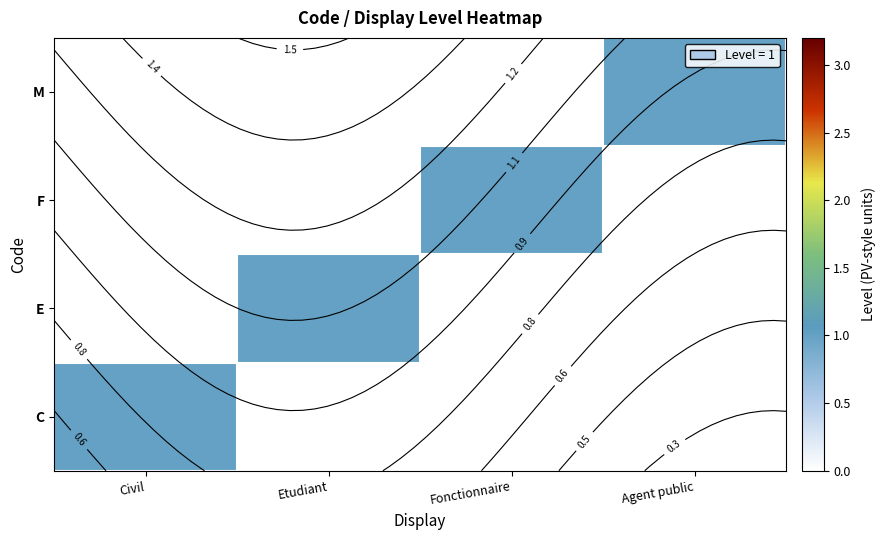

Which has a higher value, Etudiant or Agent public?

Etudiant